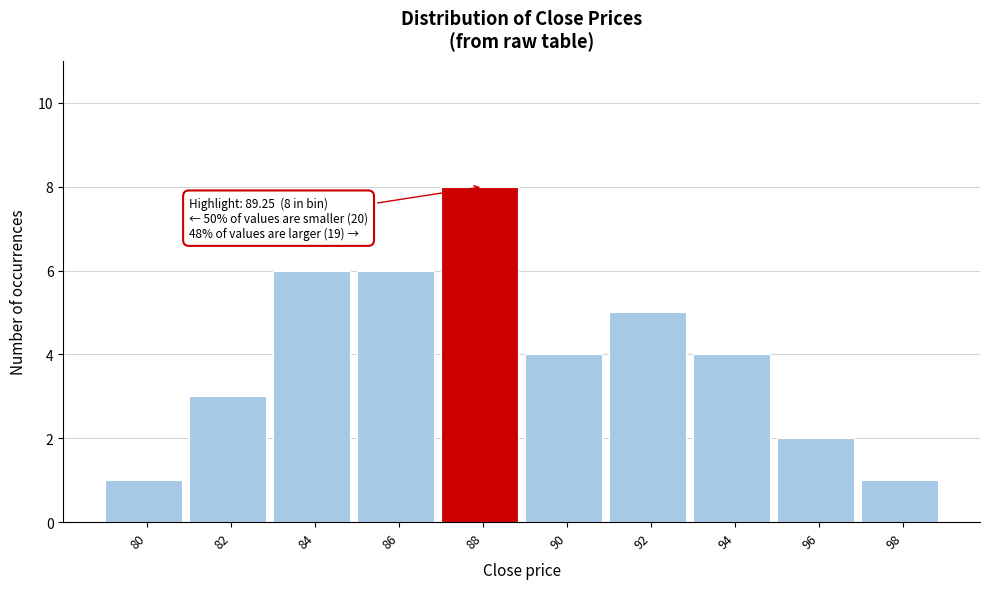

Reading right to left, transcribe all the data shown in this chart.

1	2	4	5	4	8	6	6	3	1